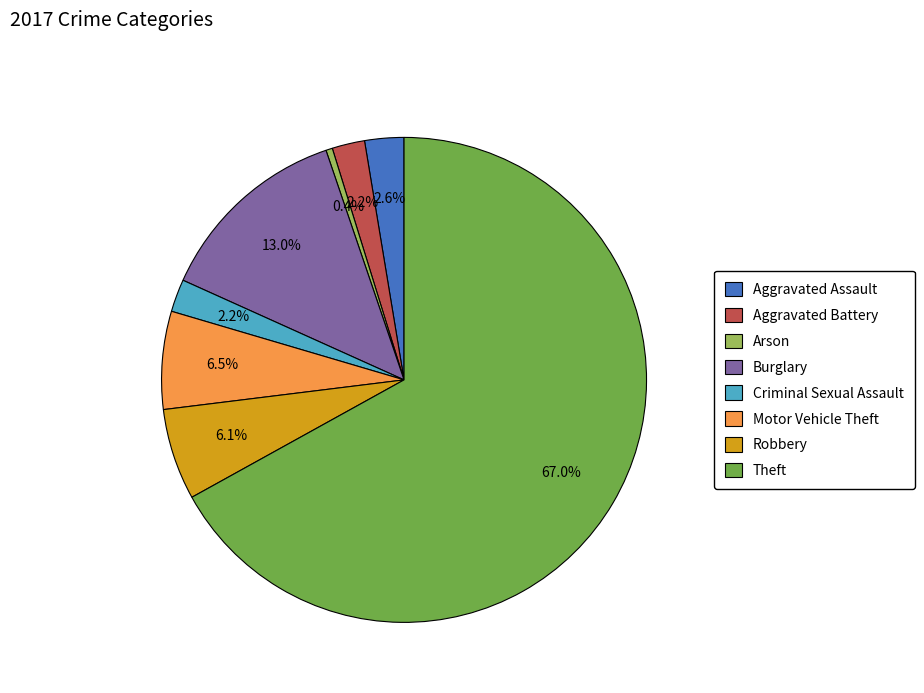

How many segments does this pie chart have?

8